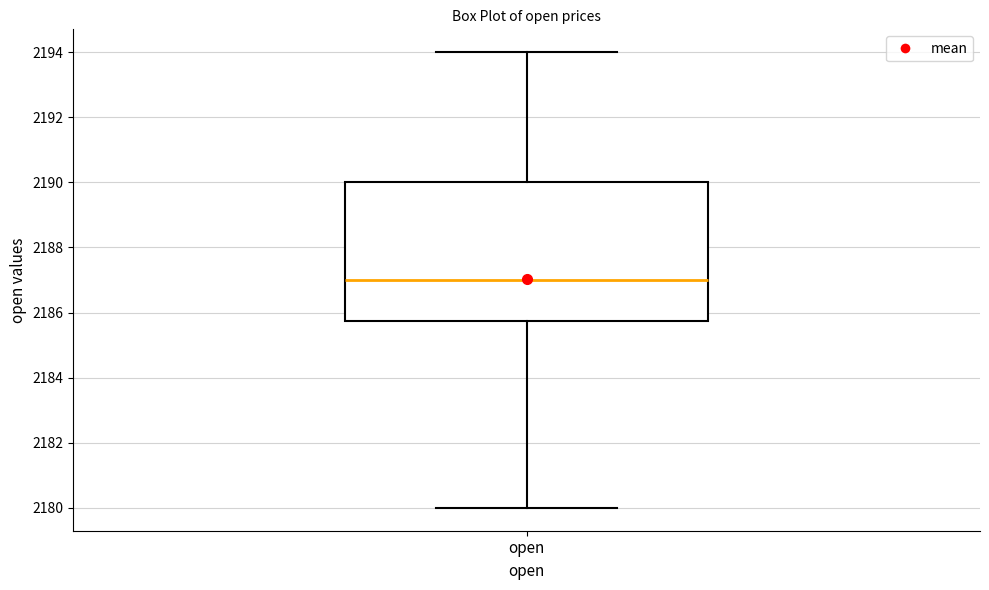

Read this box plot against the y-axis: the position of the median line, the range covered by the box, and the ends of both whiskers. The values are not printed on the chart, so give them approximately, as read against the axis.

median 2187.0, box 2185.8 to 2190.0, whiskers 2180.0 to 2194.0